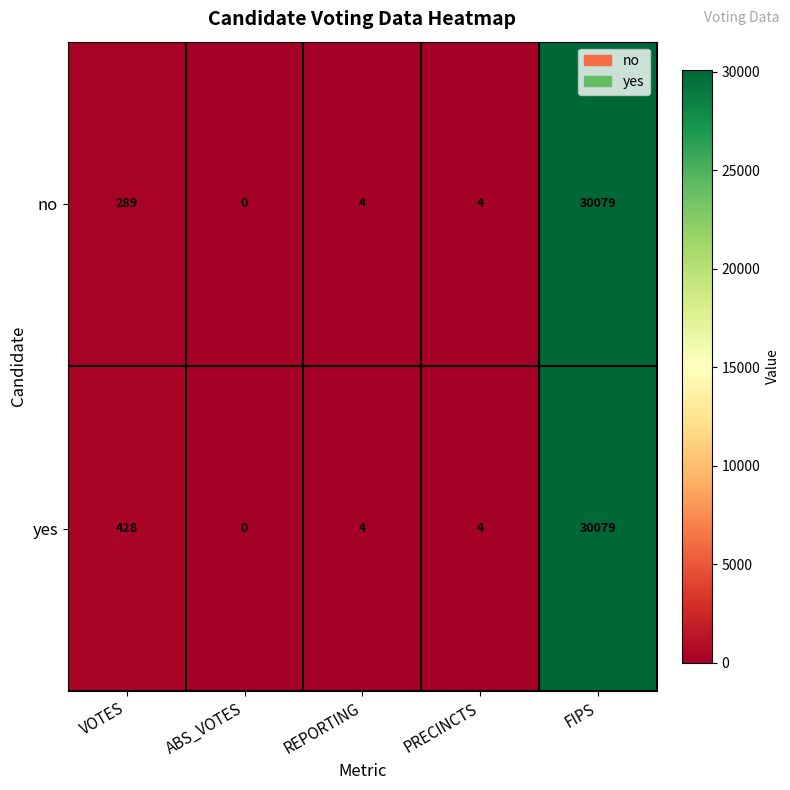

Reading left to right, what are all the values shown in this chart?

no: VOTES=289	ABS_VOTES=0	REPORTING=4	PRECINCTS=4	FIPS=30079
yes: VOTES=428	ABS_VOTES=0	REPORTING=4	PRECINCTS=4	FIPS=30079